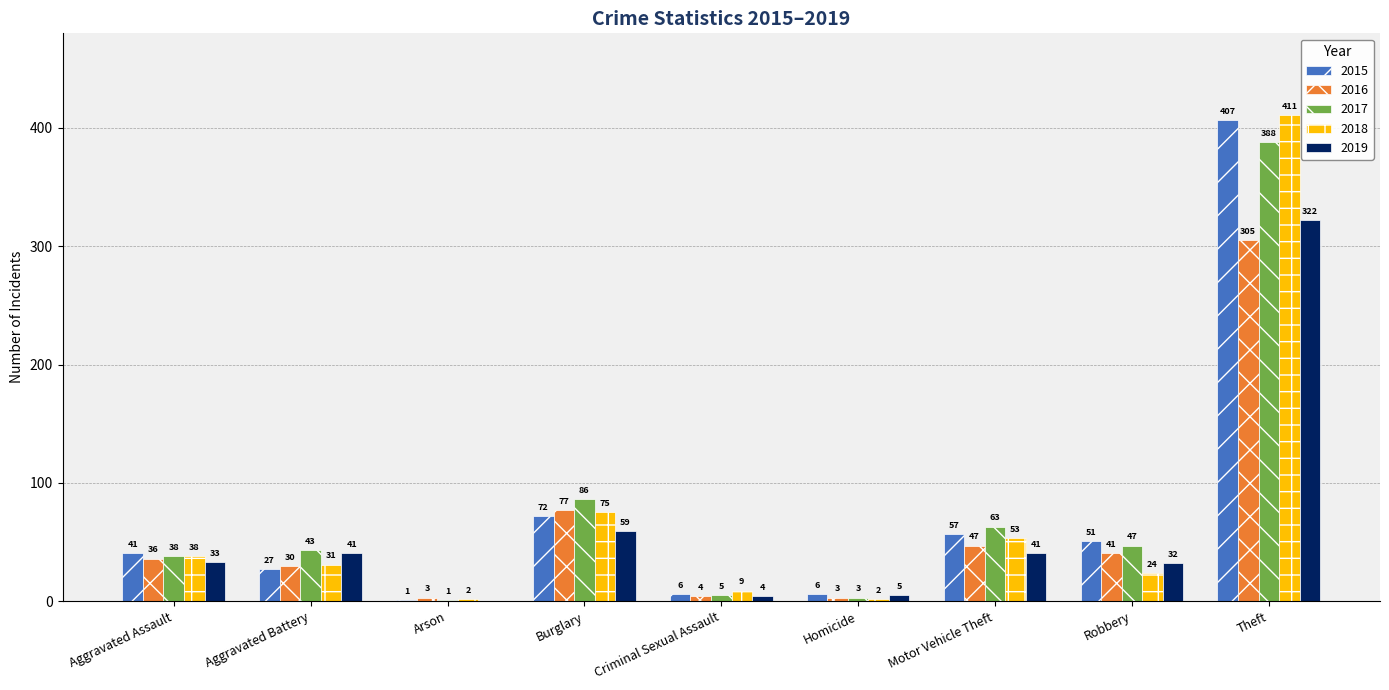

Are the bars grouped side by side (vs. stacked)?

Yes